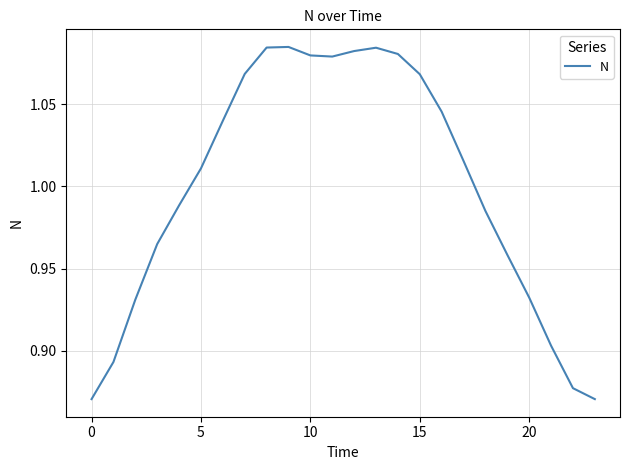

How many lines are shown in the chart?

1